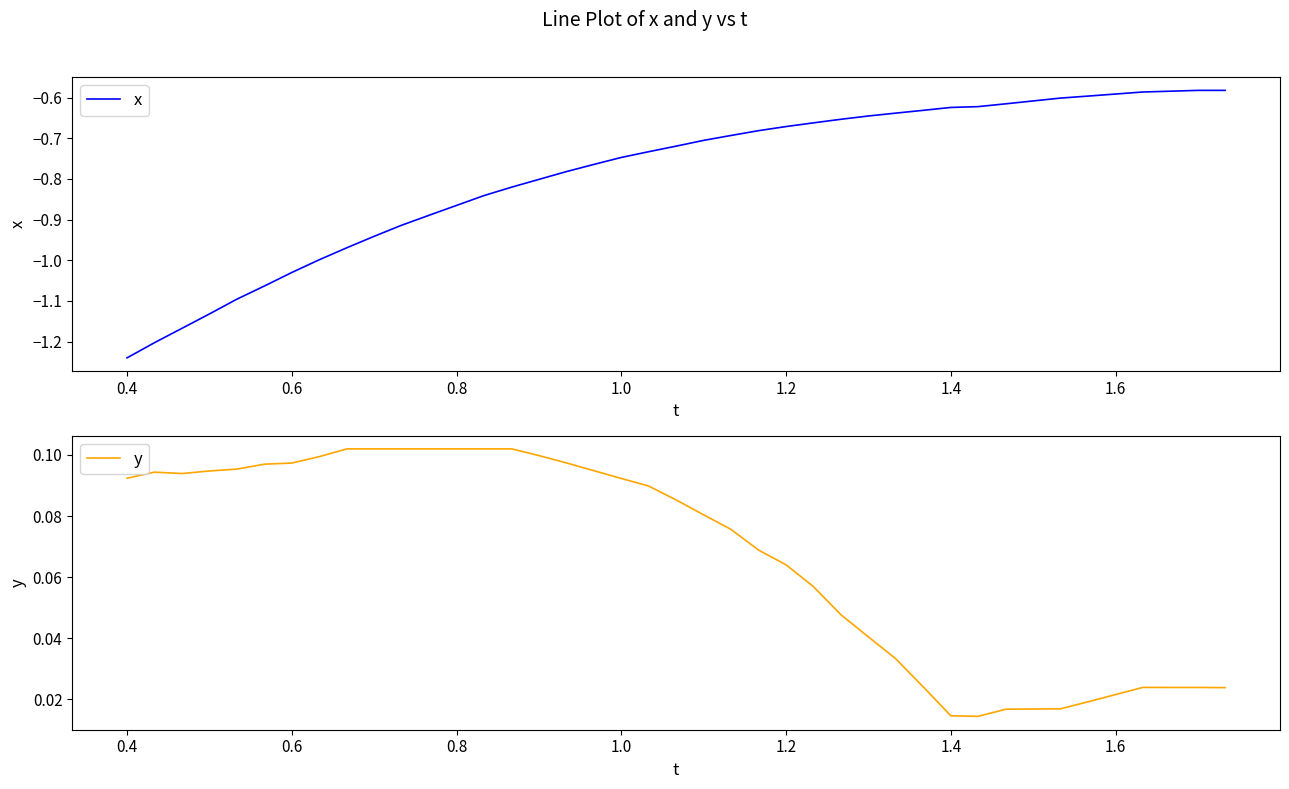

Reading left to right, what are all the values shown in this chart?

x: -1.2	-1.2	-1.2	-1.1	-1.1	-1.1	-1.0	-1.0	-1.0	-0.9	-0.9	-0.9	-0.9	-0.8	-0.8	-0.8	-0.8	-0.8	-0.7	-0.7	-0.7	-0.7	-0.7	-0.7	-0.7	-0.7	-0.7	-0.6	-0.6	-0.6	-0.6	-0.6	-0.6	-0.6	-0.6	-0.6	-0.6	-0.6	-0.6	-0.6
y: 0.1	0.1	0.1	0.1	0.1	0.1	0.1	0.1	0.1	0.1	0.1	0.1	0.1	0.1	0.1	0.1	0.1	0.1	0.1	0.1	0.1	0.1	0.1	0.1	0.1	0.1	0.0	0.0	0.0	0.0	0.0	0.0	0.0	0.0	0.0	0.0	0.0	0.0	0.0	0.0